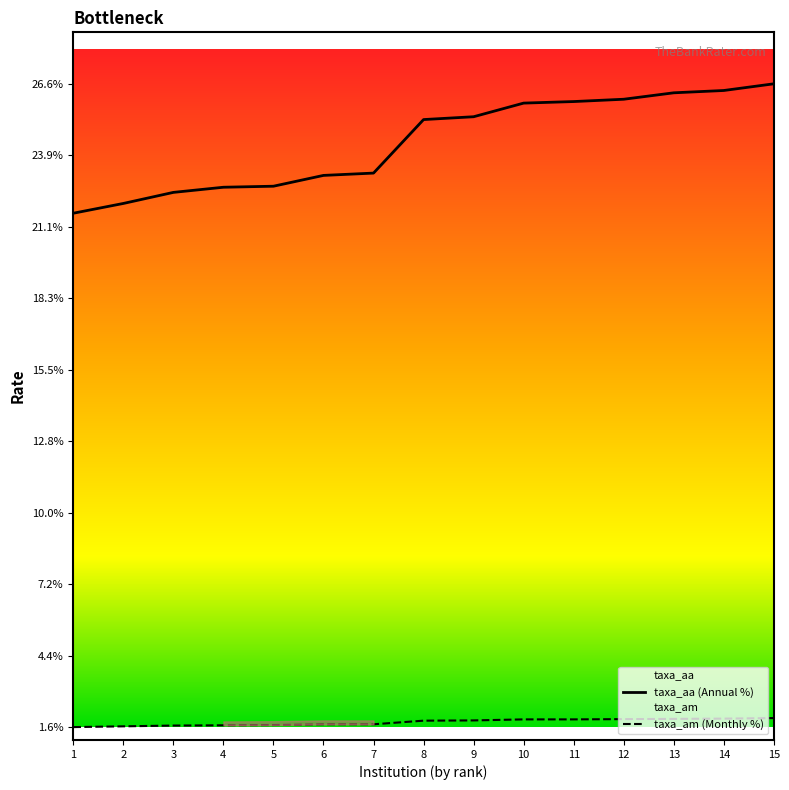

Which series changed the most between 5 and 13?

taxa_aa (Annual %)